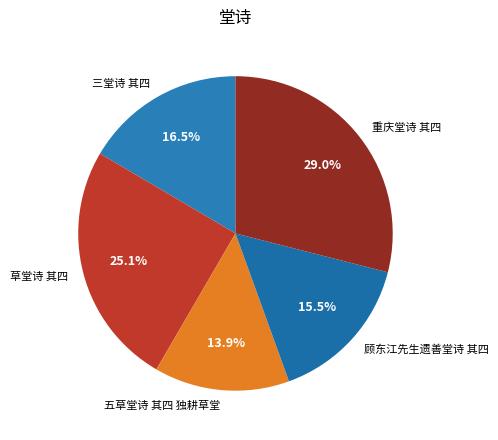

Which has a higher value, 草堂诗 其四 or 顾东江先生遗善堂诗 其四?

草堂诗 其四